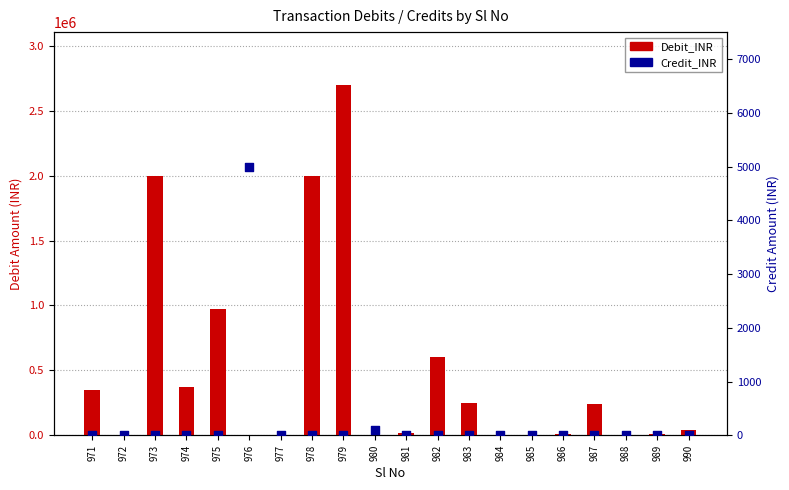

Which series has the largest total across all categories?

Debit_INR